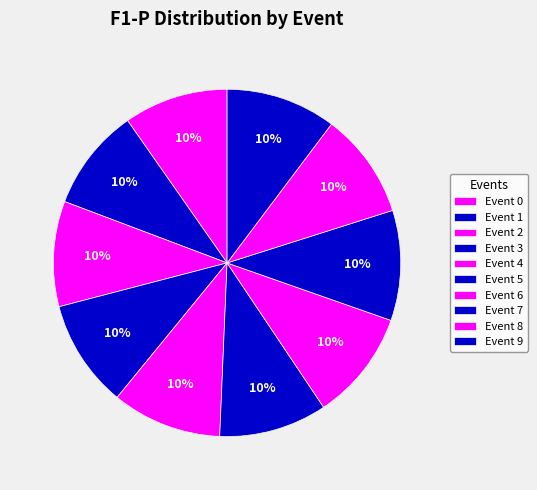

Count the number of slices in the pie.

10